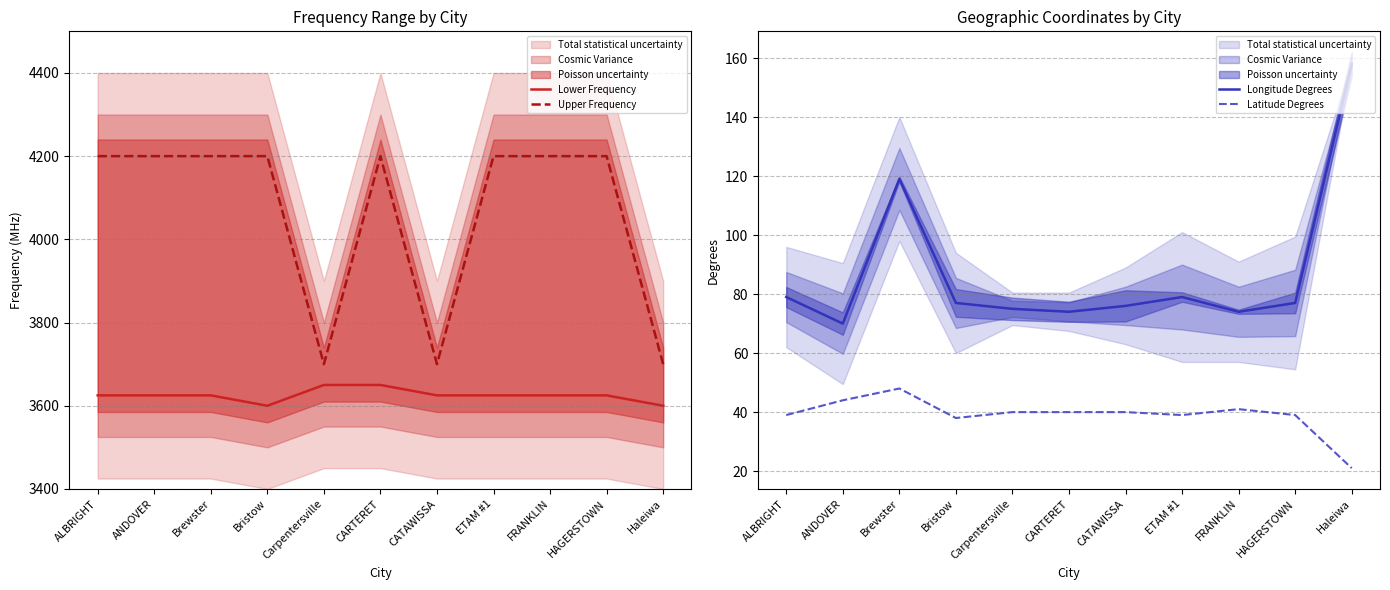

At which label does Longitude Degrees first exceed 77?

ALBRIGHT